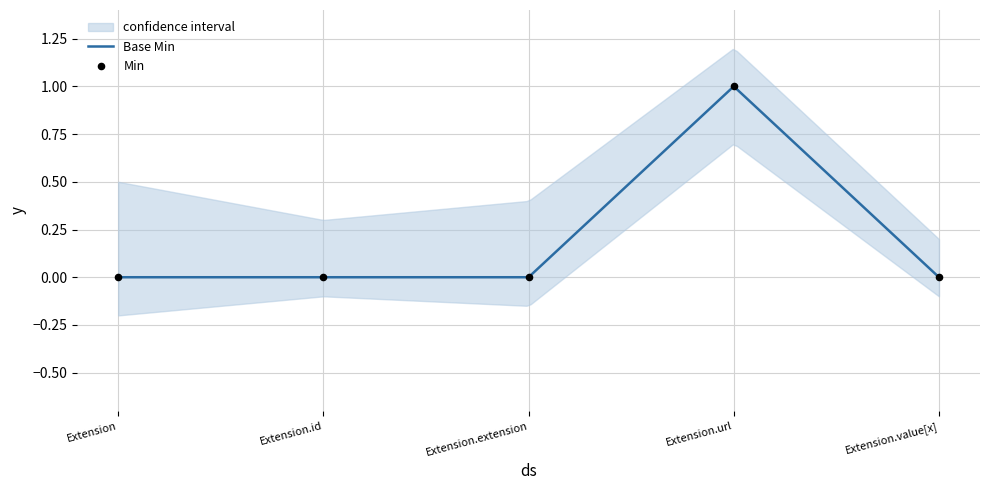

Between Extension and Extension.value[x], which is larger?

Extension